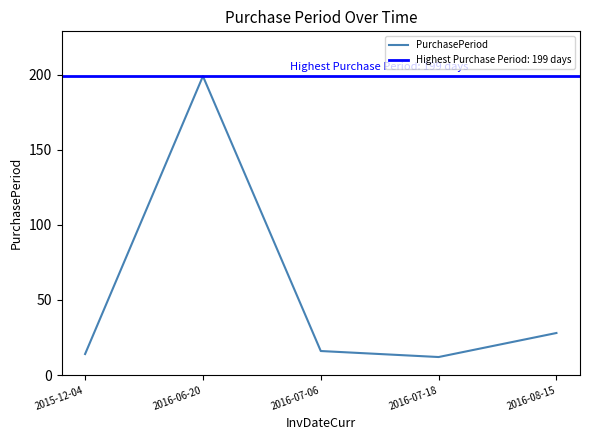

Is it true that the value at 2015-12-04 is 6?

False